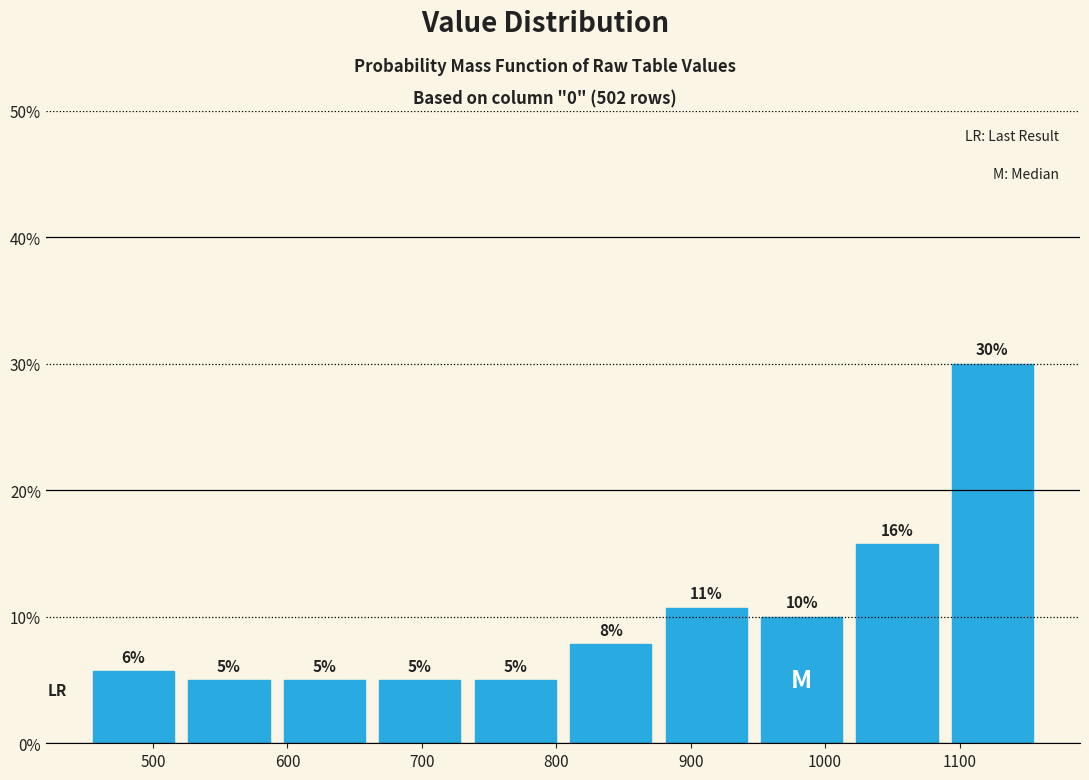

Over which range of the x-axis is the bar tallest?

1089 to 1160